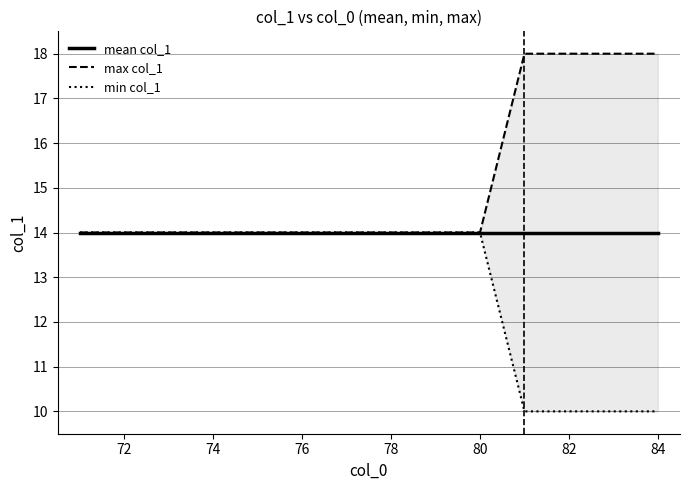

True or false: min col_1 has more than 0 interior local peaks.

False